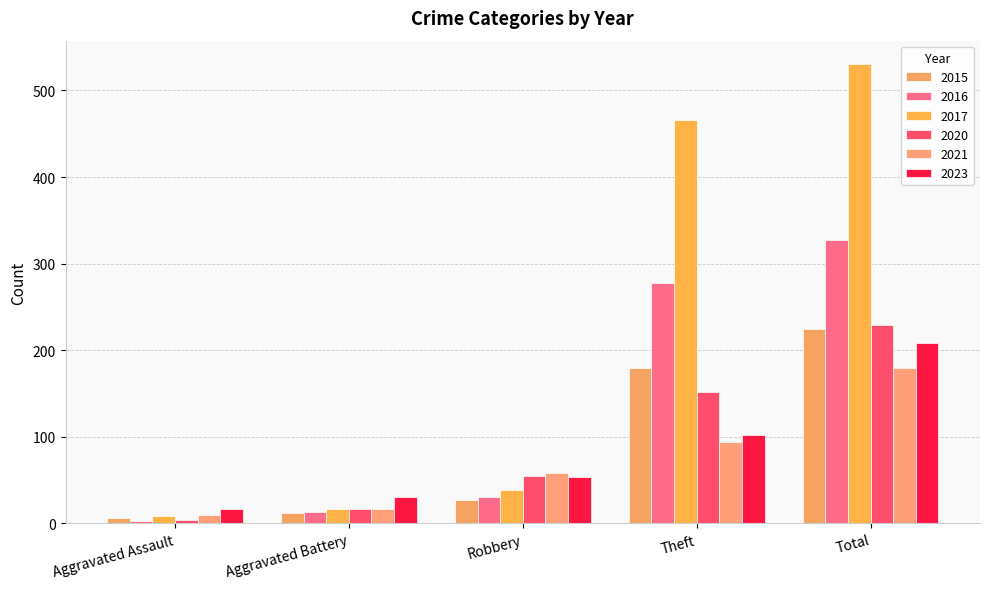

What is the difference between the 2021 values at Aggravated Battery and Theft?

78